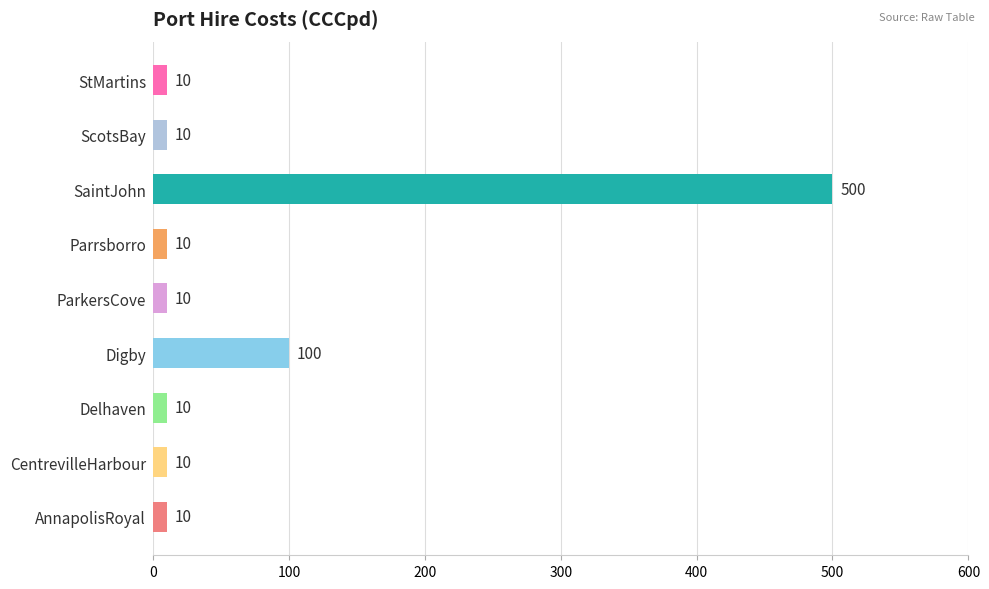

Does the chart contain any negative values?

No